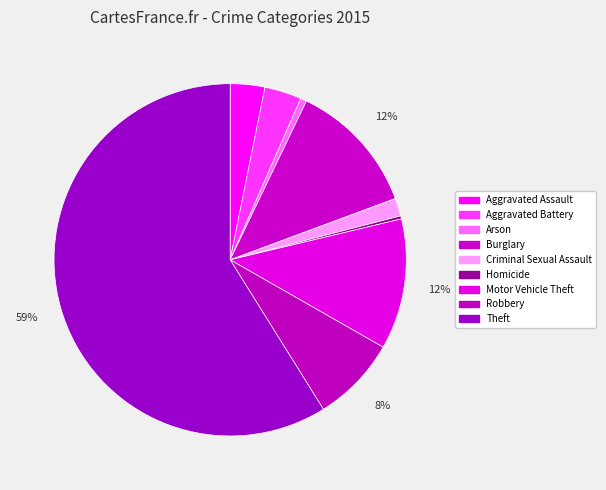

How many segments does this pie chart have?

9